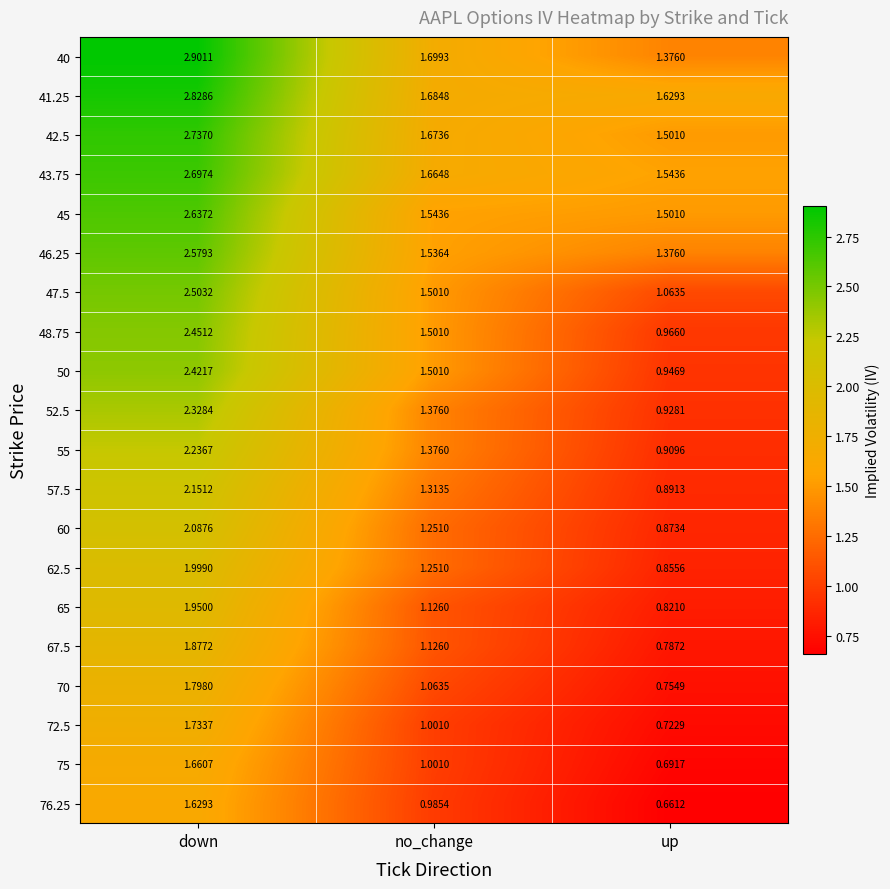

At which label does 57.5 reach its peak?

down